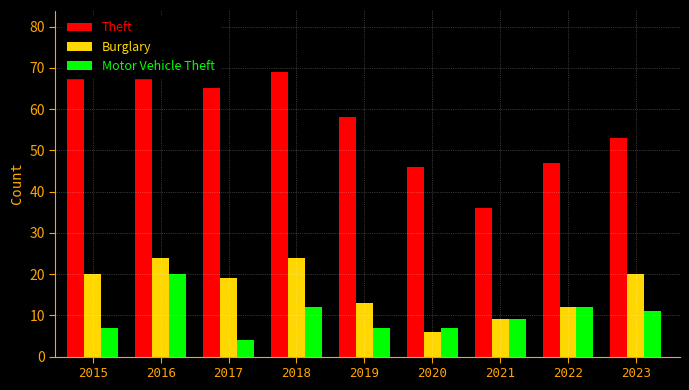

Is it true that Theft equals 81 at 2019?

False